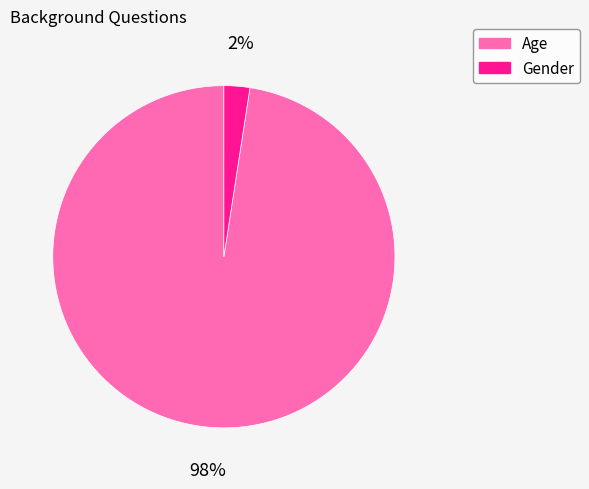

Between Age and Gender, which is larger?

Age